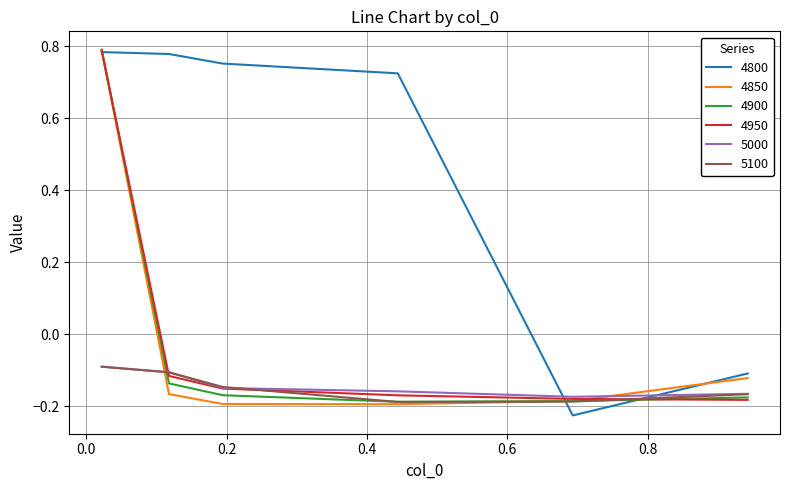

Which series has the largest total across all categories?

4800